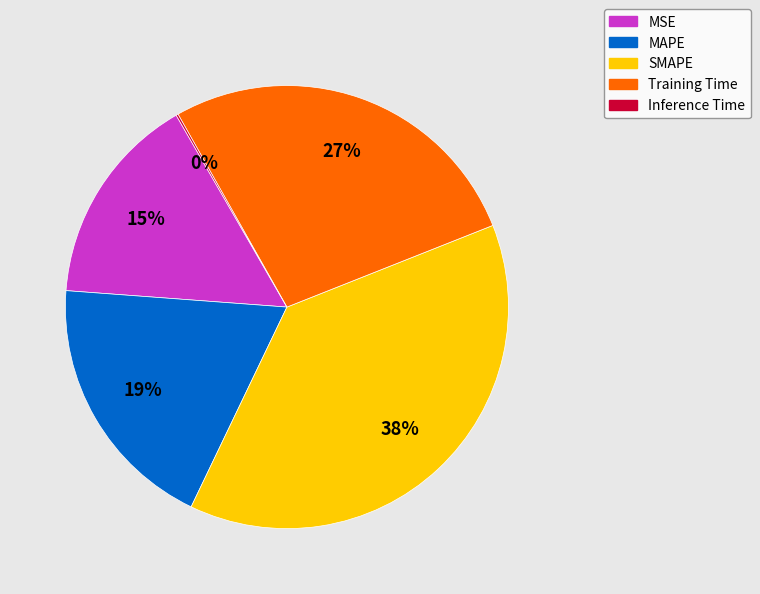

Which category has the biggest portion of the pie?

SMAPE